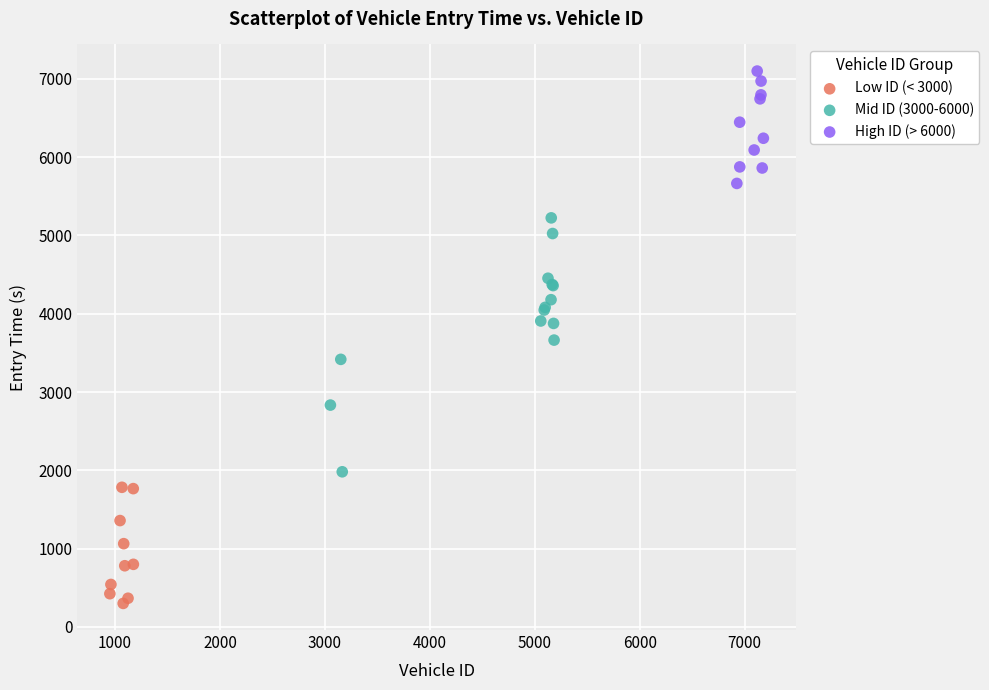

Which series reaches the minimum Y coordinate?

Low ID (< 3000)